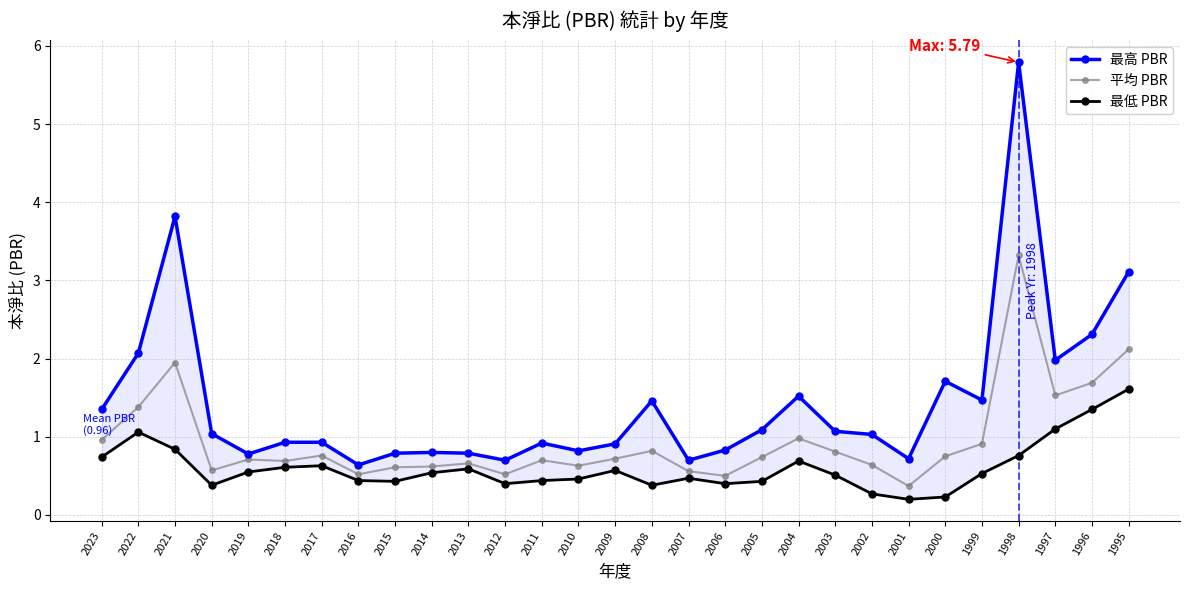

The 平均 PBR series shows 0.5 at 2012. True or false?

True